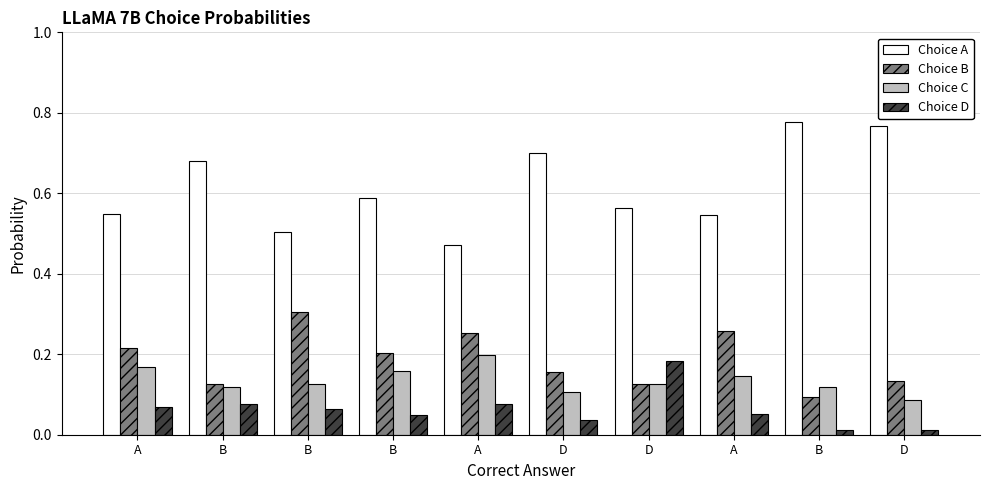

Reading left to right, what are all the values shown in this chart?

Choice A: A=0.5	B=0.7	B=0.5	B=0.6	A=0.5	D=0.7	D=0.6	A=0.5	B=0.8	D=0.8
Choice B: A=0.2	B=0.1	B=0.3	B=0.2	A=0.3	D=0.2	D=0.1	A=0.3	B=0.1	D=0.1
Choice C: A=0.2	B=0.1	B=0.1	B=0.2	A=0.2	D=0.1	D=0.1	A=0.1	B=0.1	D=0.1
Choice D: A=0.1	B=0.1	B=0.1	B=0.0	A=0.1	D=0.0	D=0.2	A=0.1	B=0.0	D=0.0